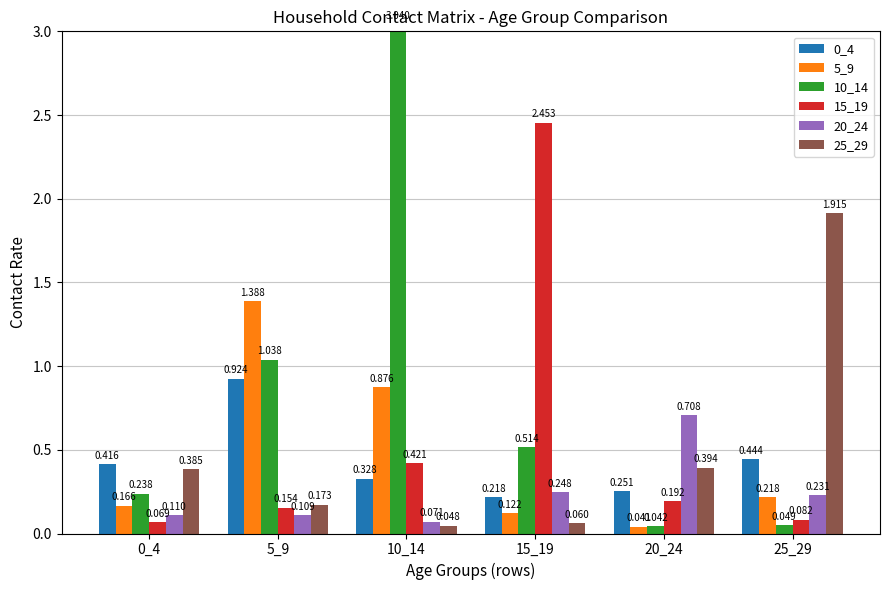

What is the average value of the 25_29 series?

0.5